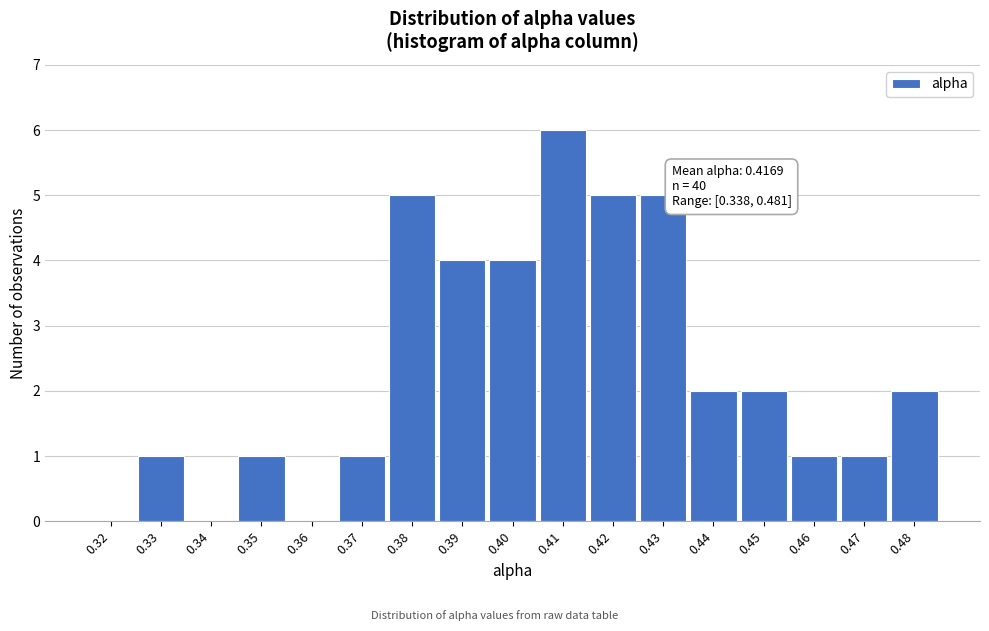

Reading right to left, extract all data points from this chart.

0.48=2	0.47=1	0.46=1	0.45=2	0.44=2	0.43=5	0.42=5	0.41=6	0.40=4	0.39=4	0.38=5	0.37=1	0.36=0	0.35=1	0.34=0	0.33=1	0.32=0